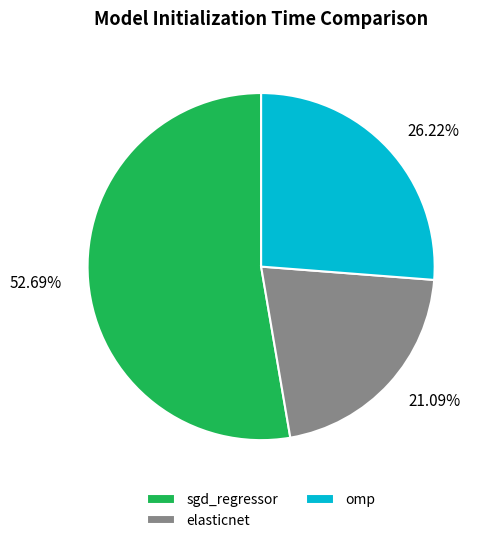

What is the largest slice in the pie chart?

sgd_regressor